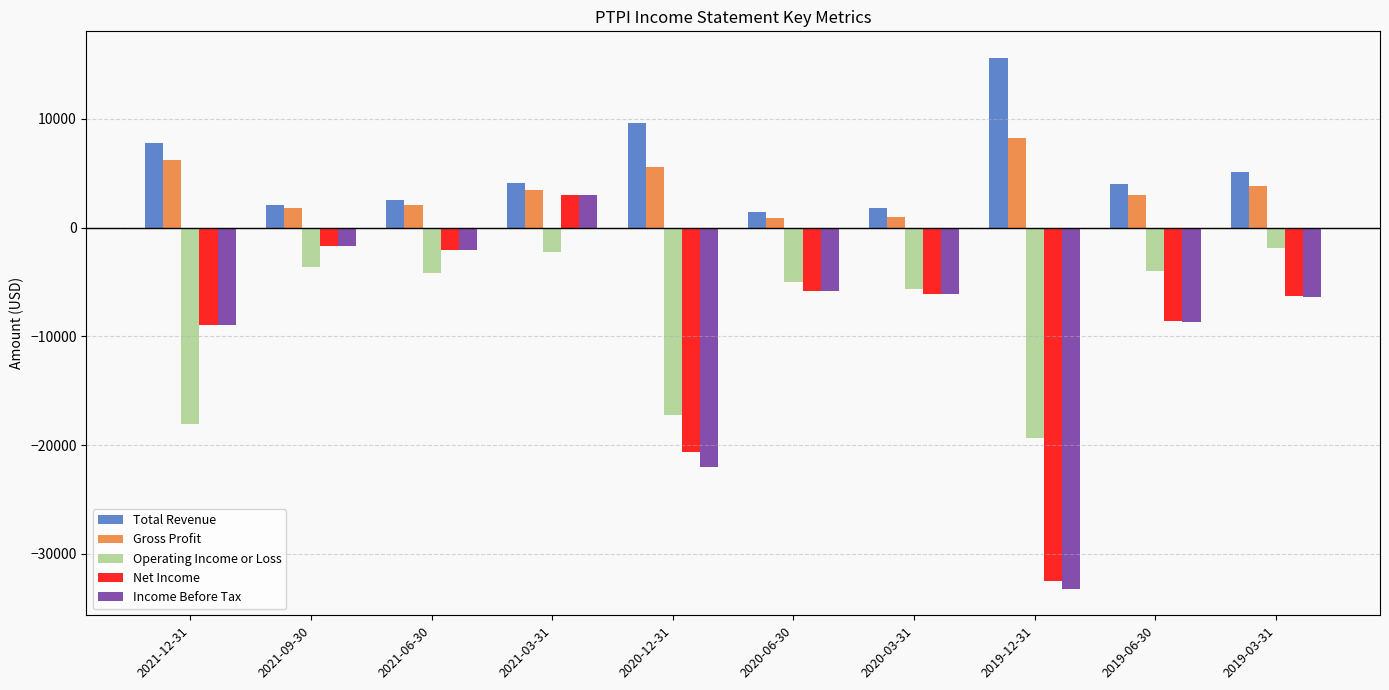

What is the total value across all series at 2021-06-30?

-3800